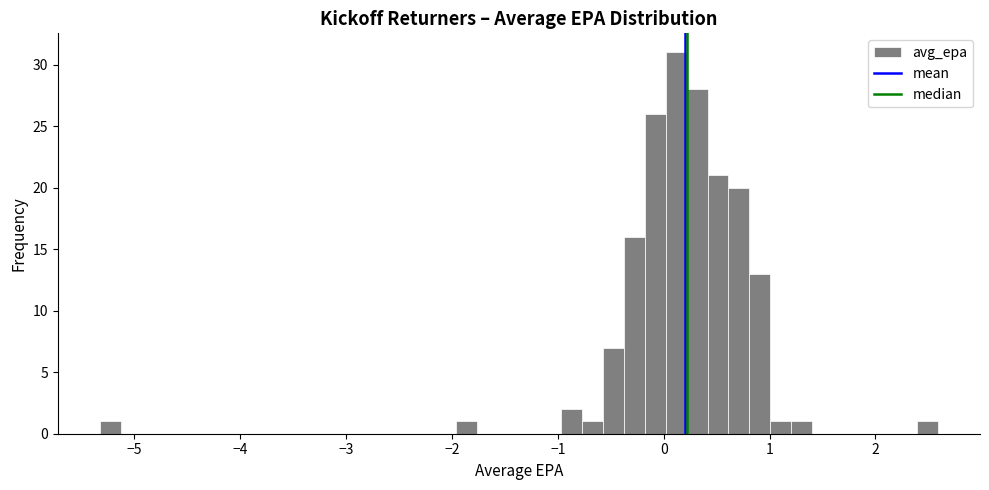

Read against the x-axis, roughly where is the centre of the tallest bar?

0.1